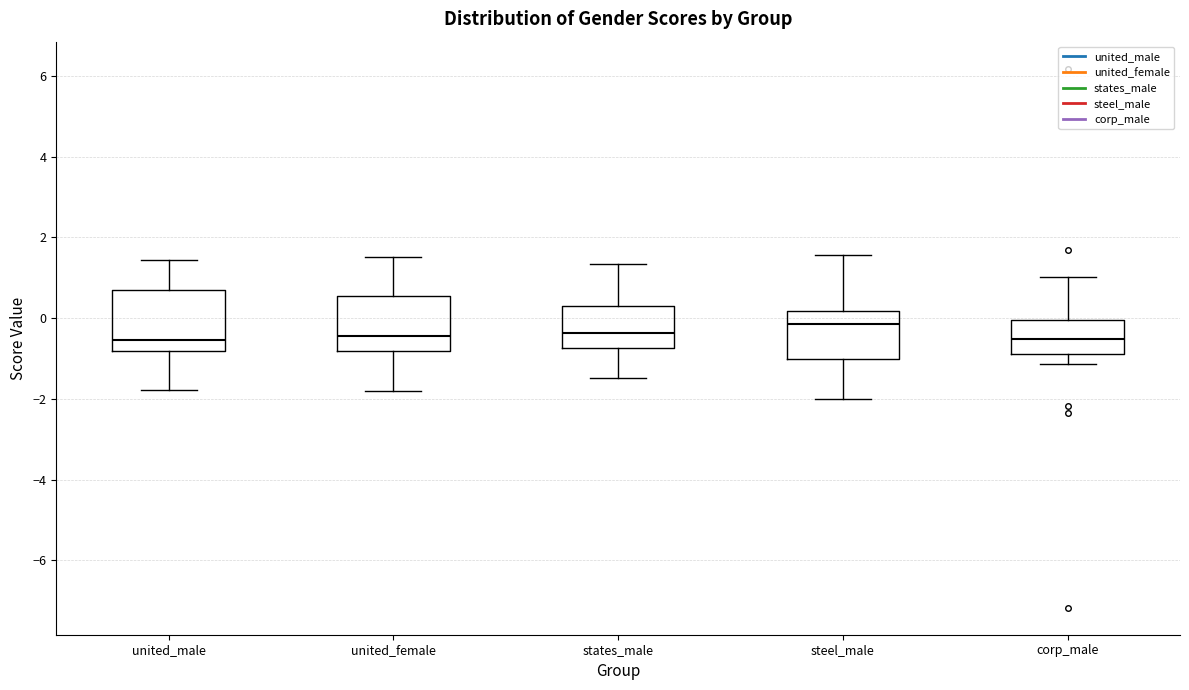

Reading left to right, read every box against the y-axis: the position of its median line, the range the box covers, and the ends of its whiskers. The values are not printed on the chart, so give them approximately, as read against the axis.

united_male: median -0.6, box -0.8 to 0.6, whiskers -1.8 to 1.4
united_female: median -0.4, box -0.8 to 0.6, whiskers -1.8 to 1.6
states_male: median -0.4, box -0.8 to 0.4, whiskers -1.4 to 1.4
steel_male: median -0.2, box -1.0 to 0.2, whiskers -2.0 to 1.6
corp_male: median -0.6, box -0.8 to 0.0, whiskers -1.2 to 1.0